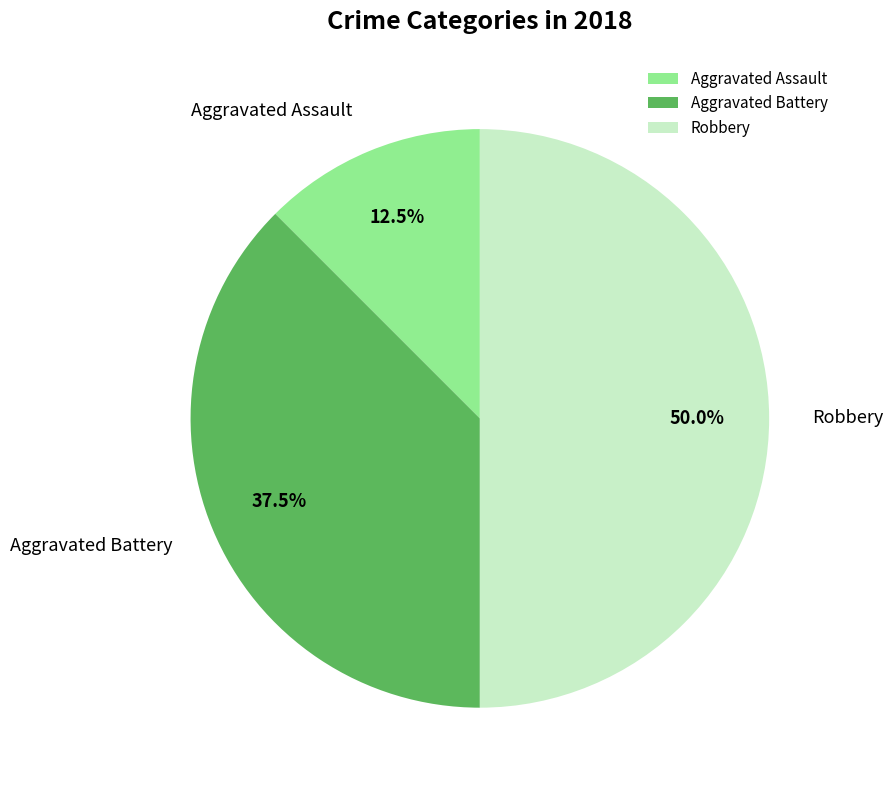

What is the ratio of the value at Aggravated Battery to the value at Aggravated Assault?

3.0